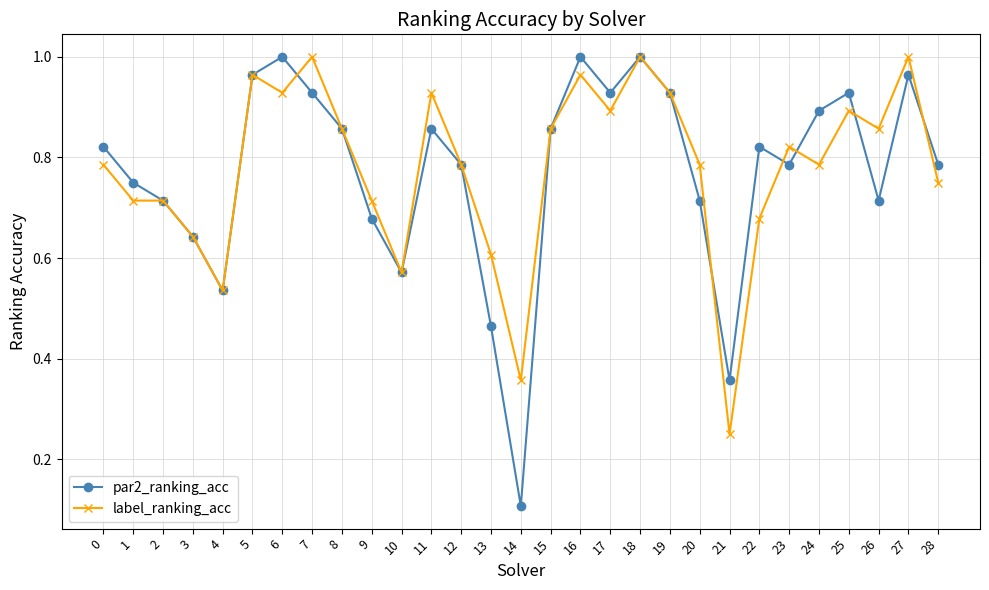

What is the total value across all series at 6?

1.9